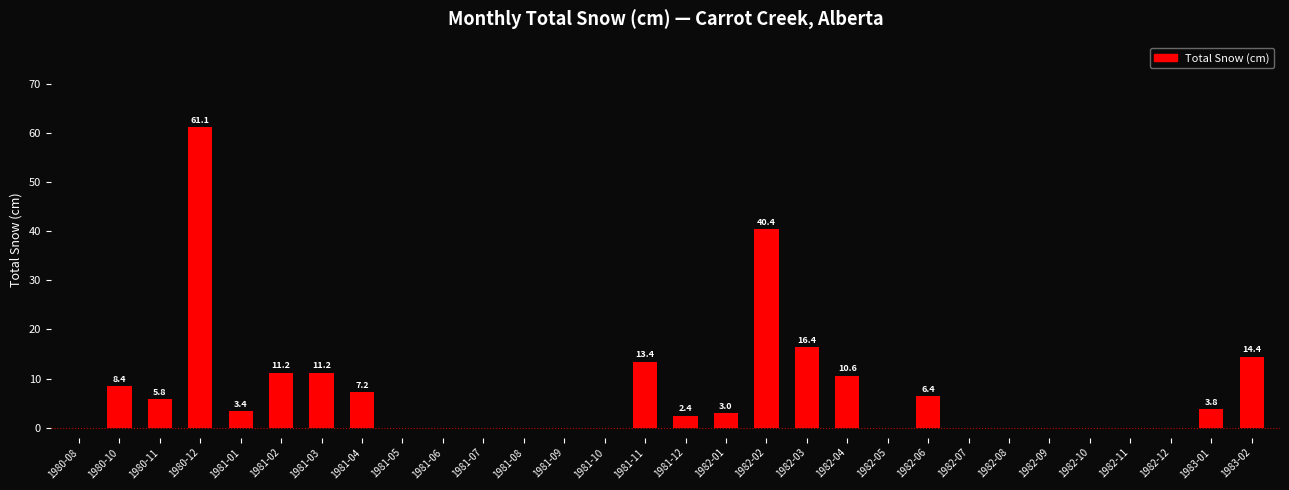

At which label does the data first exceed 3?

1980-10